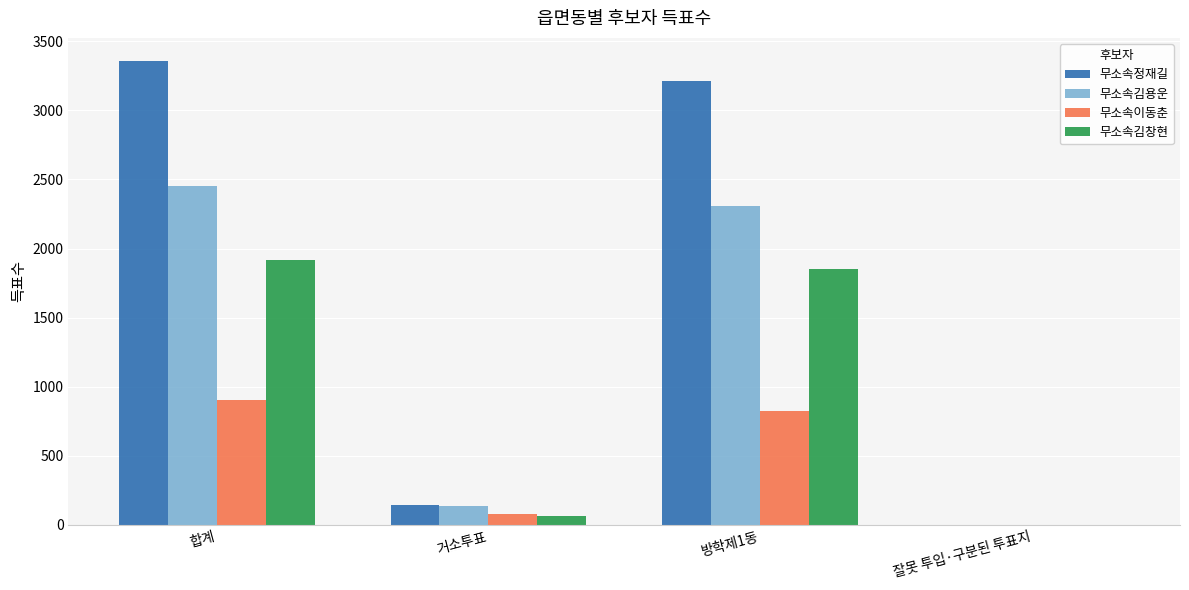

What is the total value across all series at 합계?

8628